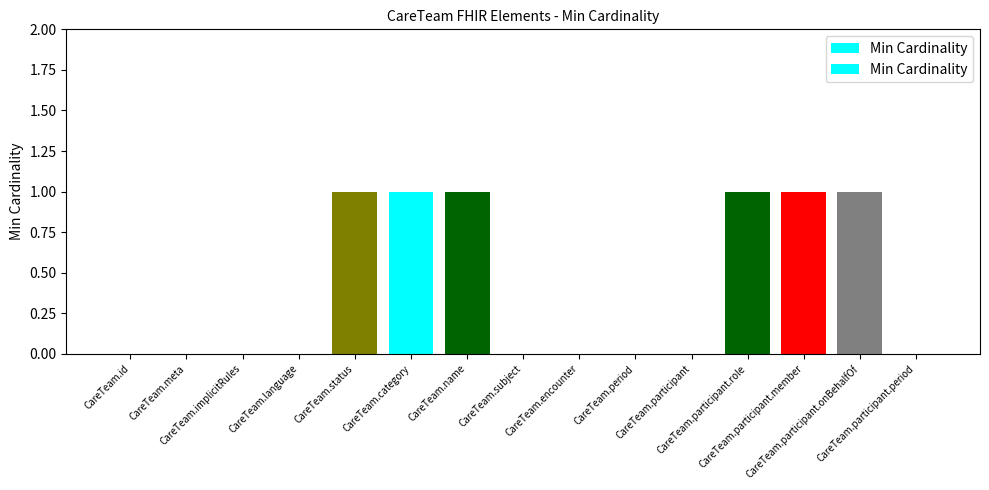

At which label is the value closest to 0?

CareTeam.id